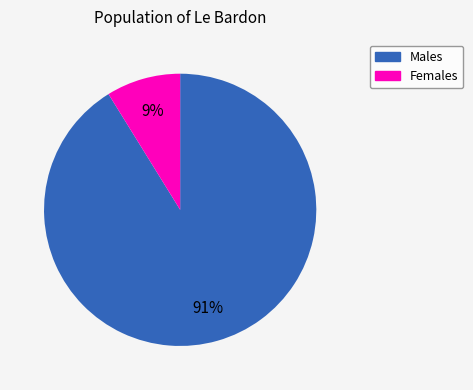

To the nearest percent, what is the difference between the largest and smallest slice percentages?

82%